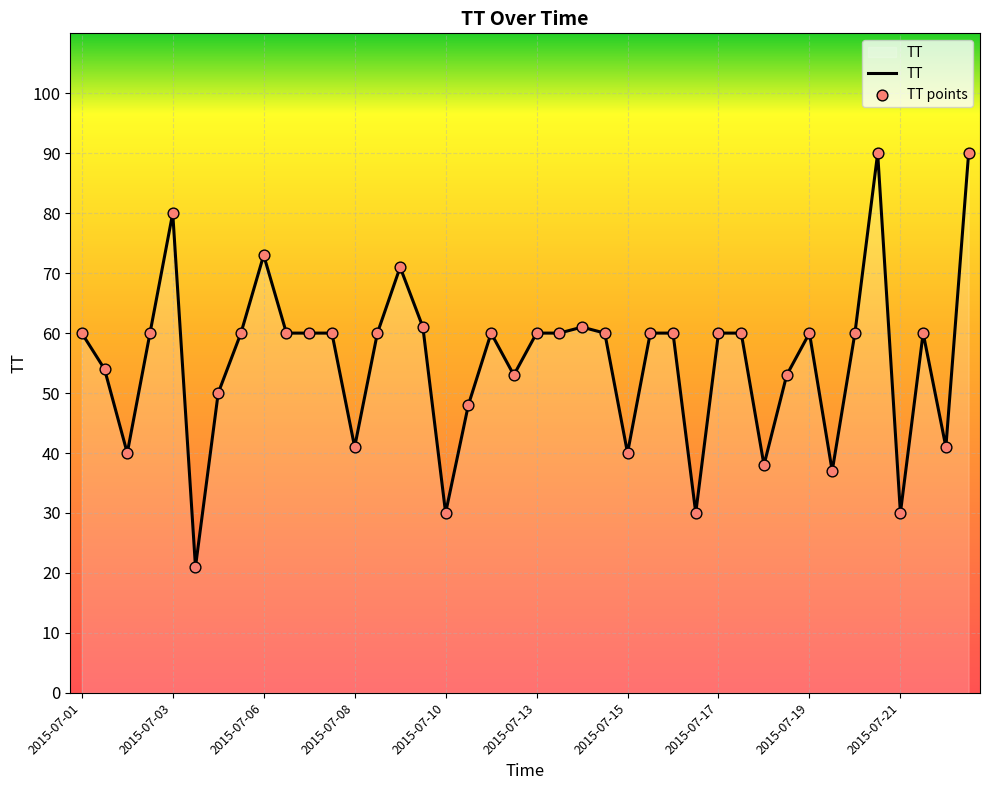

What is the difference between the maximum and minimum values?

69